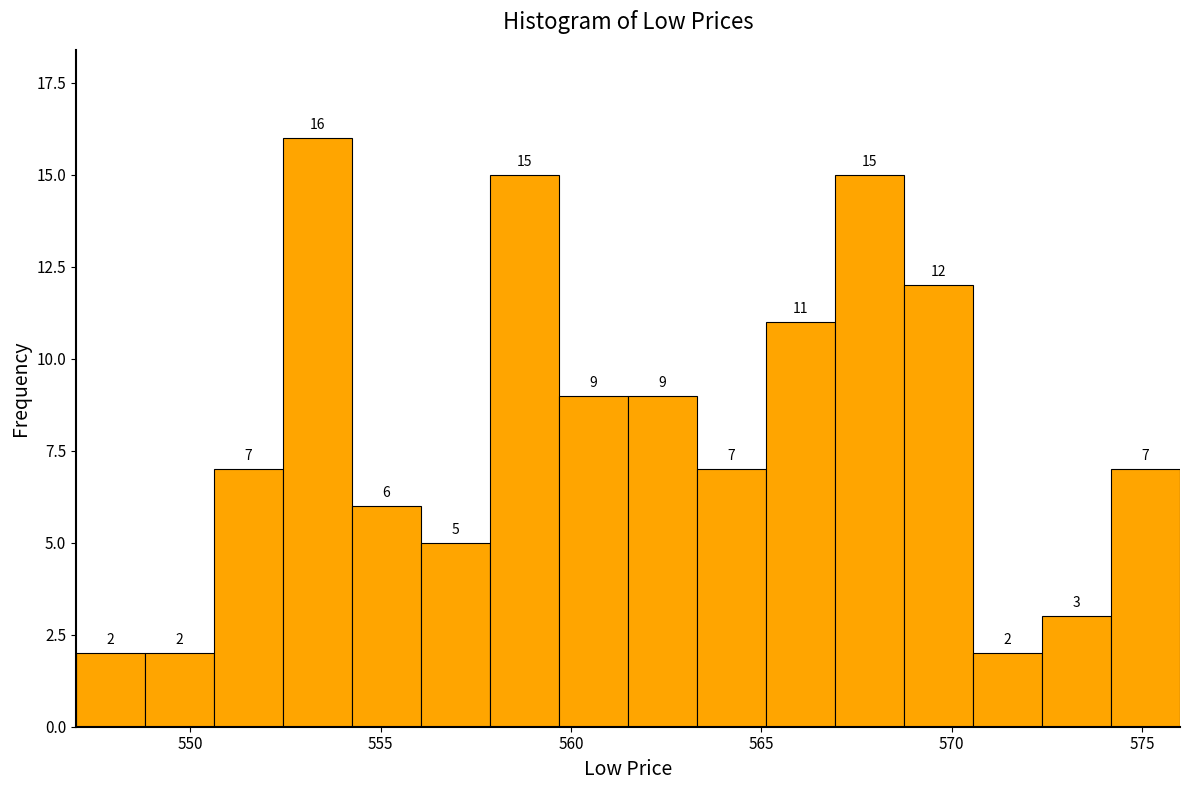

Around what value on the x-axis is the tallest bar? Give the approximate position of its centre, as read against the axis.

553.5